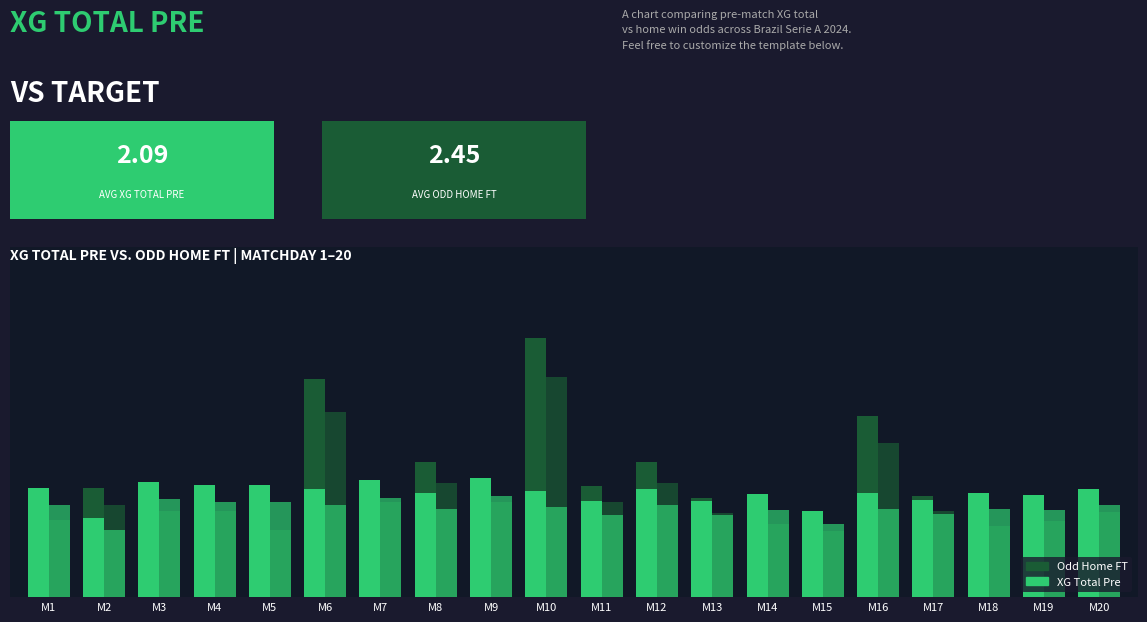

Does the chart contain any negative values?

No